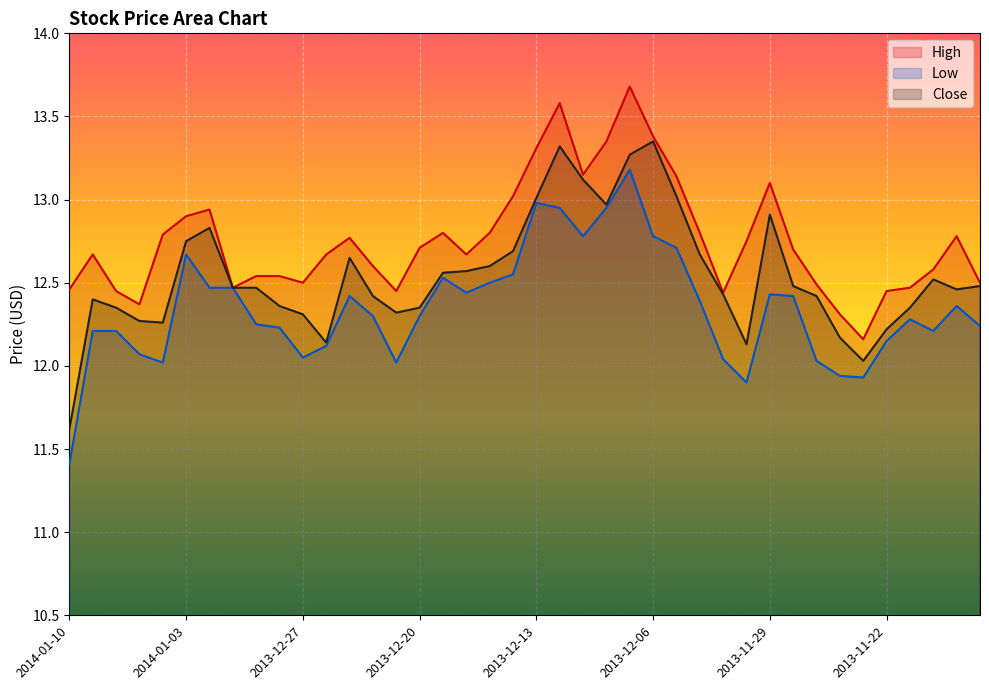

True or false: Close has more than 1 points higher than both neighbors.

True